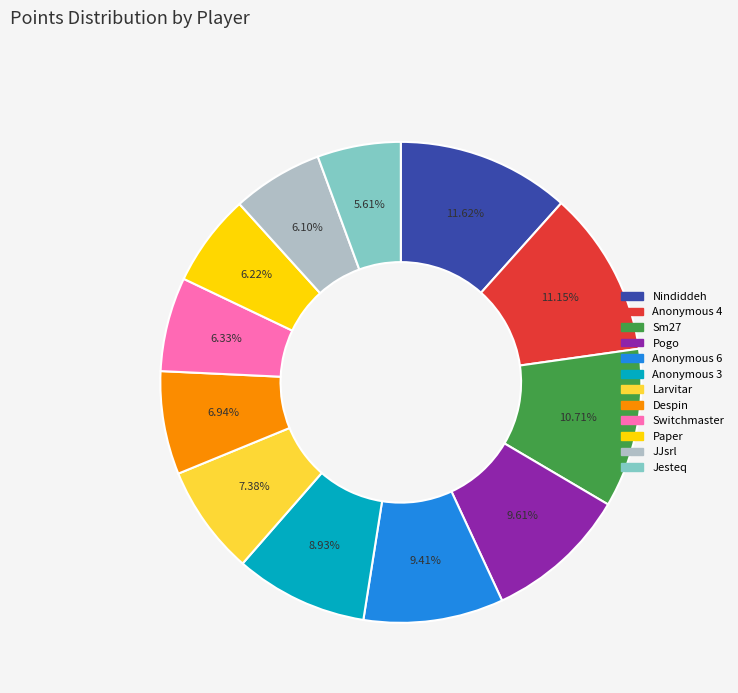

To the nearest percent, what percentage of the pie is Switchmaster?

6%